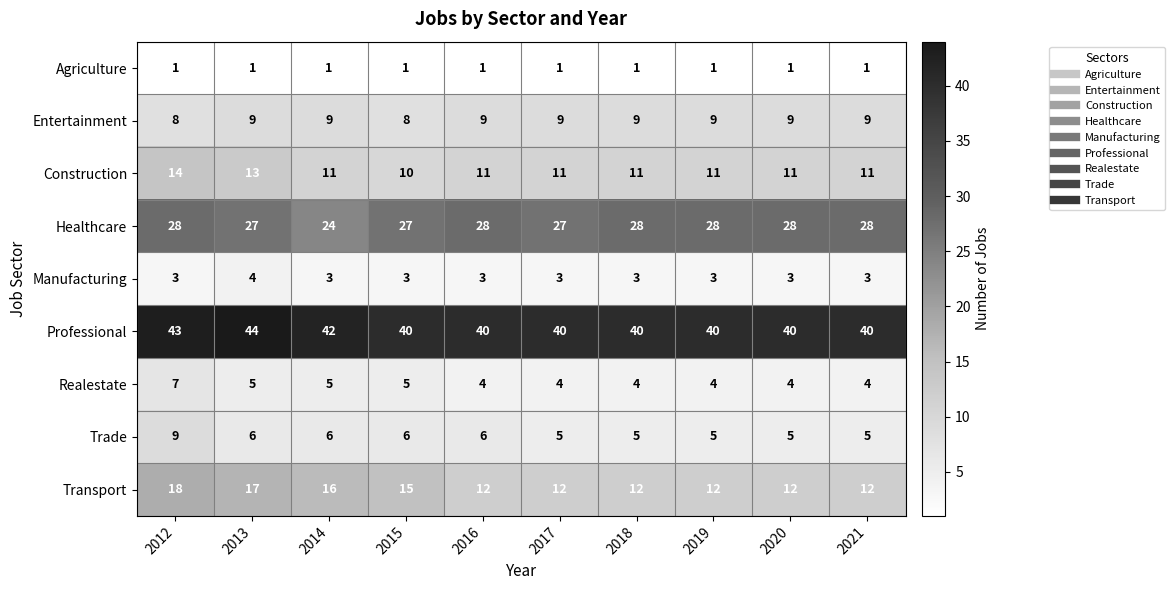

What is the difference between the maximum and second lowest values in the Professional series?

4